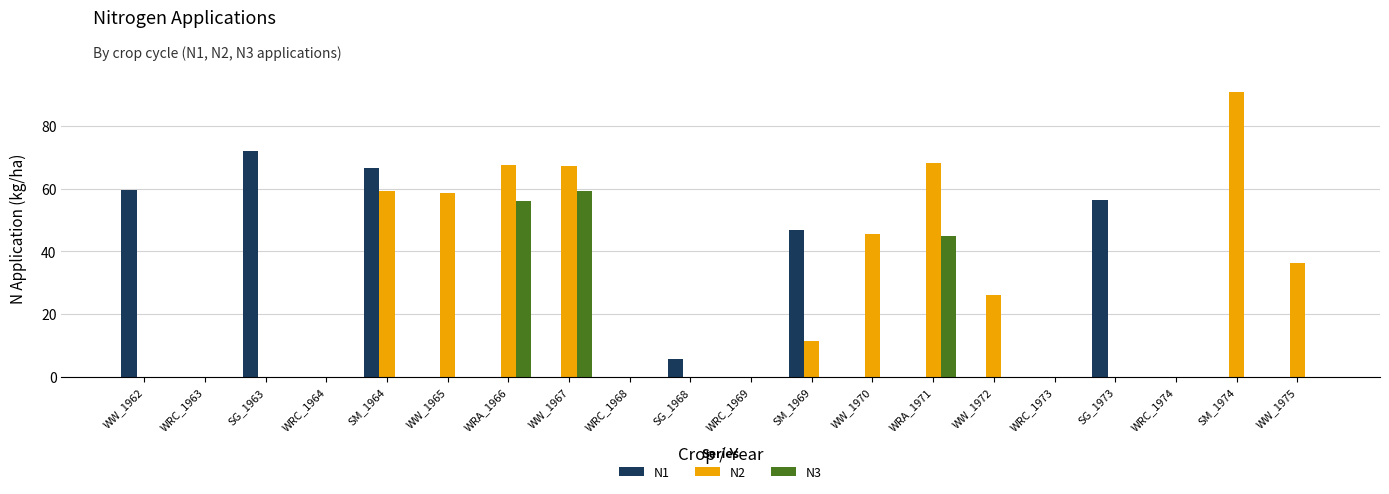

What is the average value of the N1 series?

15.4